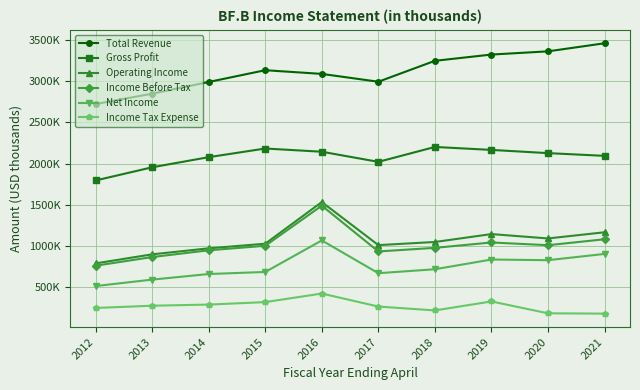

Which series has the largest total across all categories?

Total Revenue